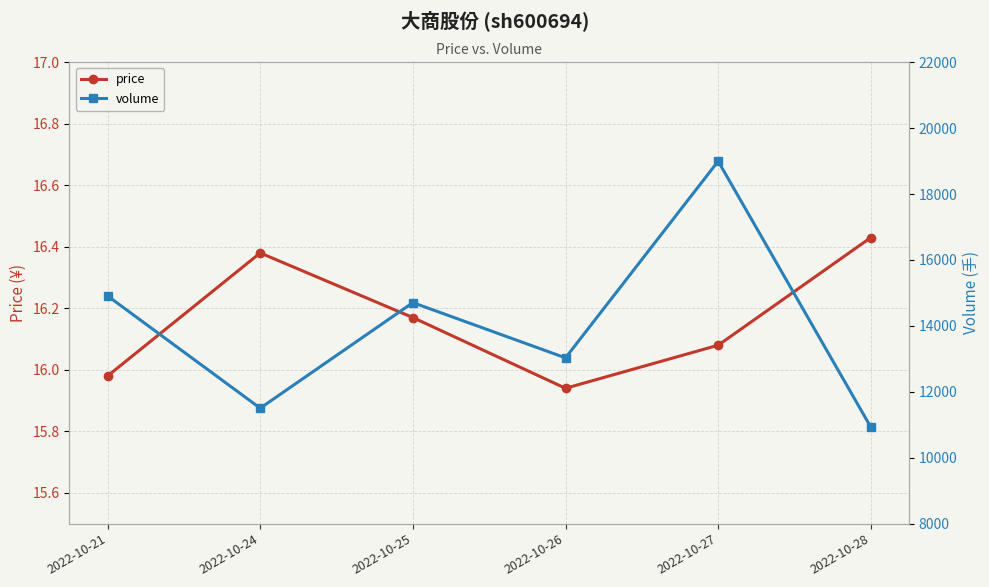

List the series in order of their overall mean, lowest first.

price, volume